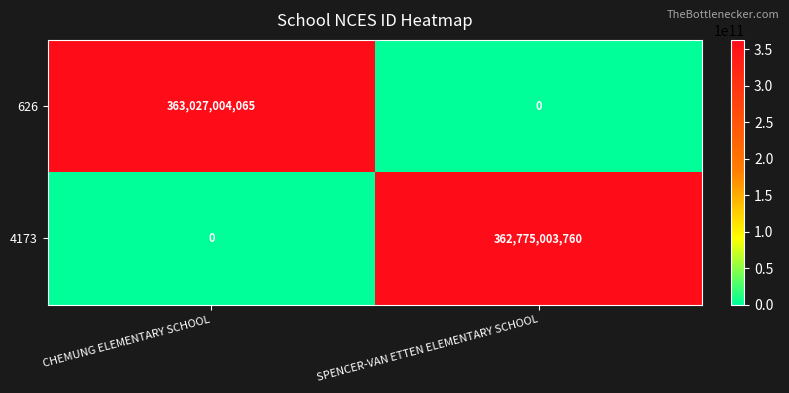

How many distinct data groups are displayed?

2